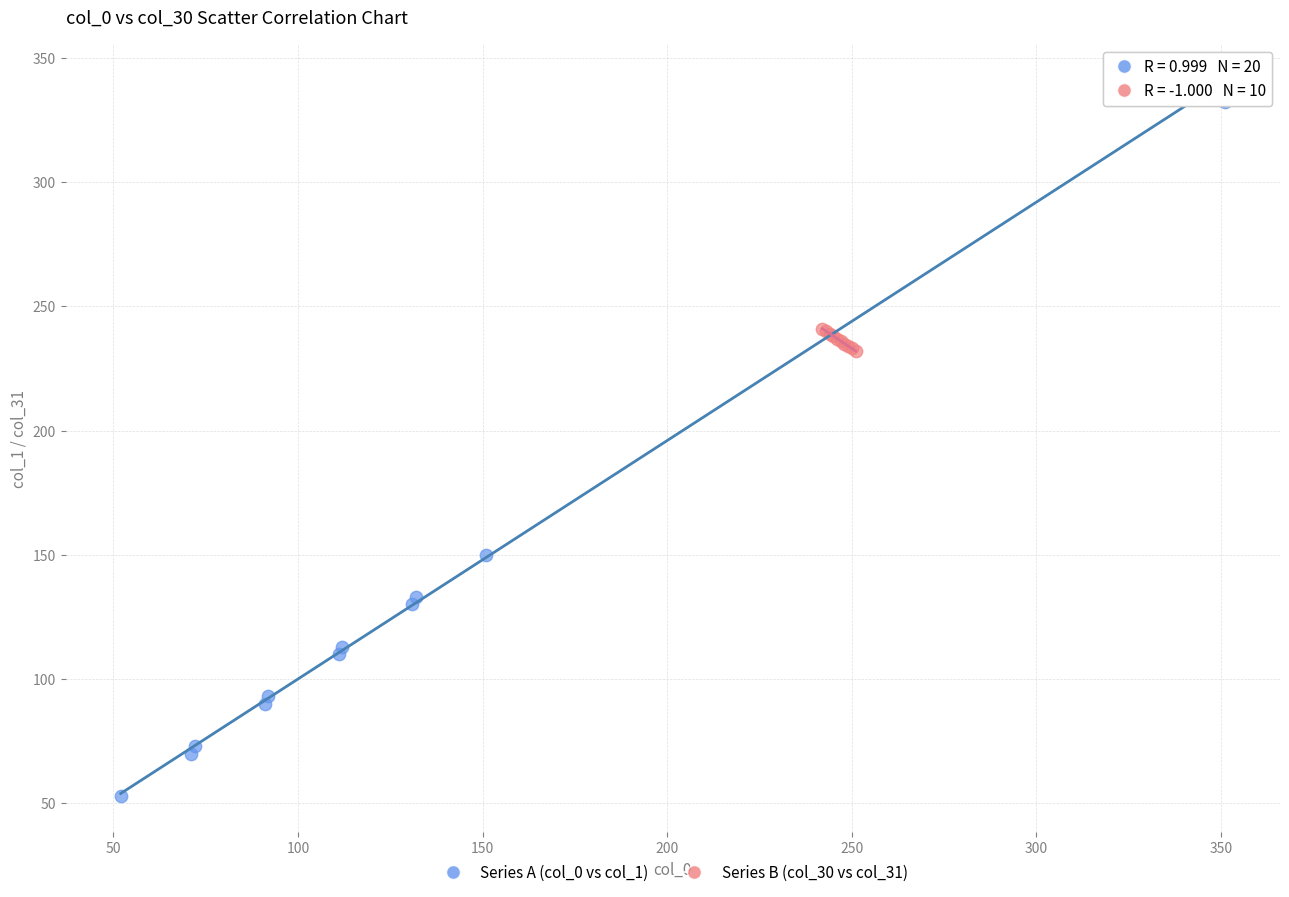

Which series has the widest spread of Y values?

Series A (col_0 vs col_1)